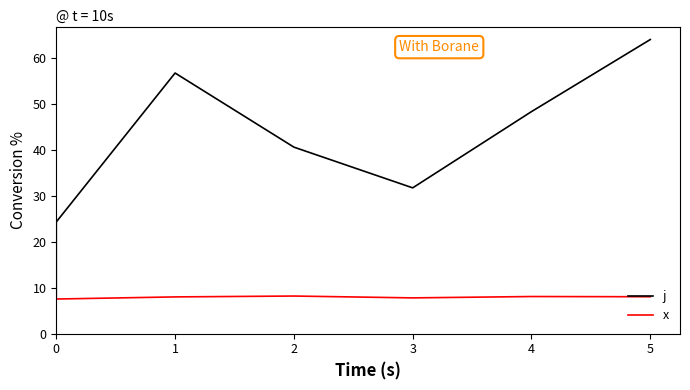

The value of j at 2 is 41.7. True or false?

False